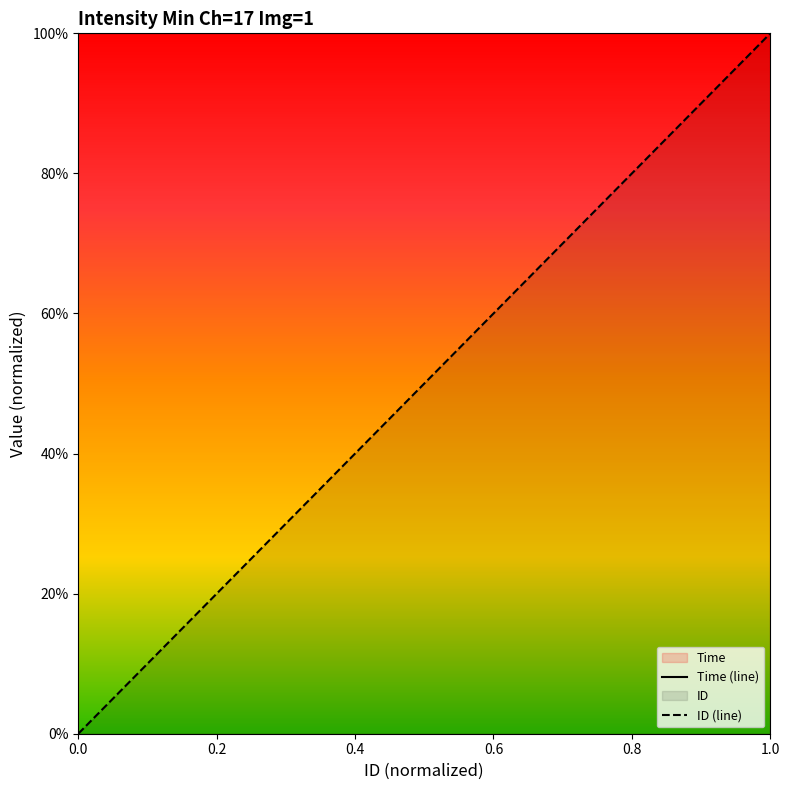

How many data points does each series have?

16